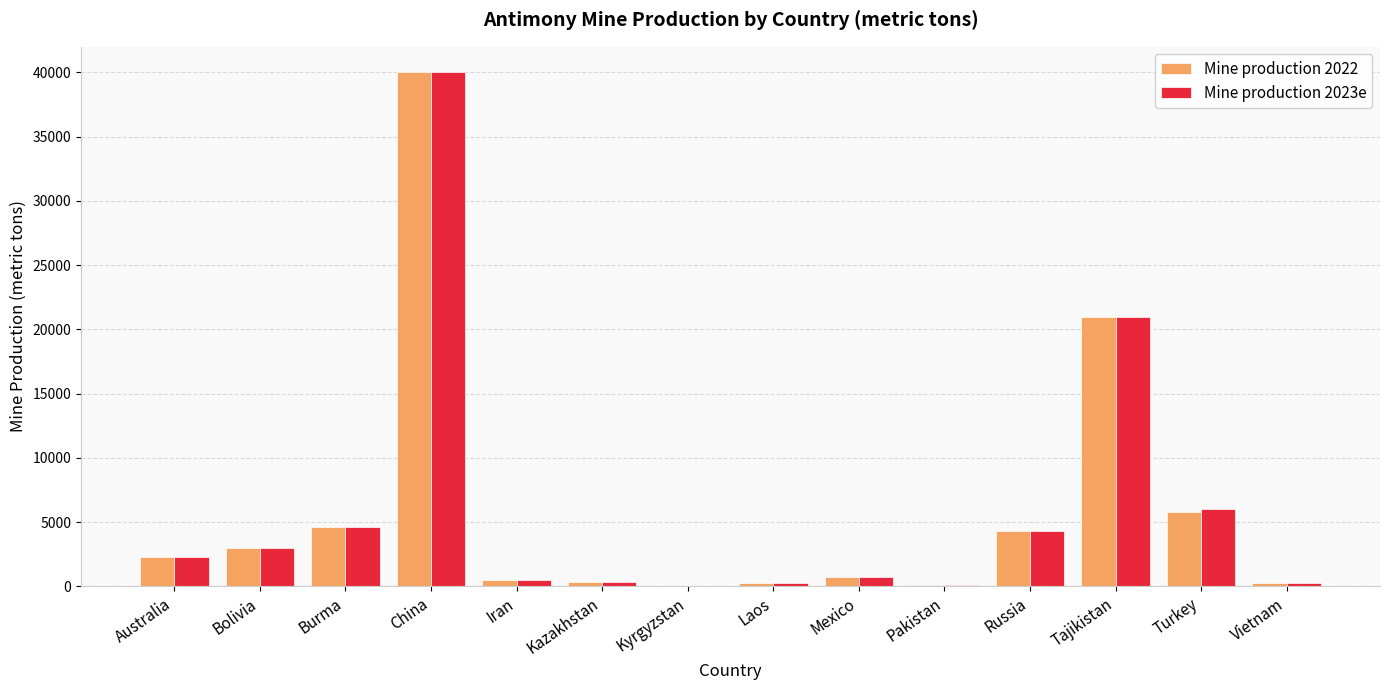

What is the sum of the Mine production 2023e values at Kyrgyzstan and Vietnam?

290